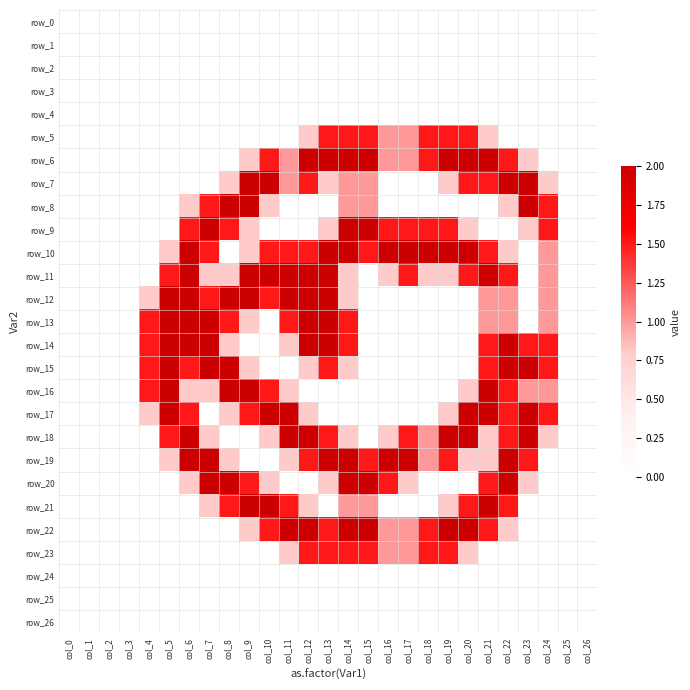

What is the highest value of the row_19 series?

2.0